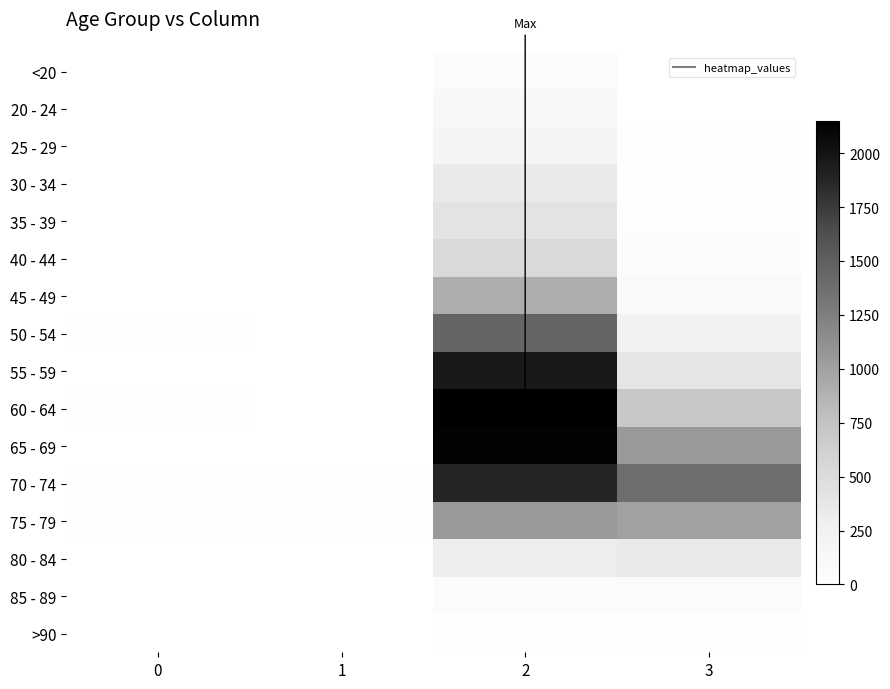

What is the difference between the highest and lowest values at 3?

1379